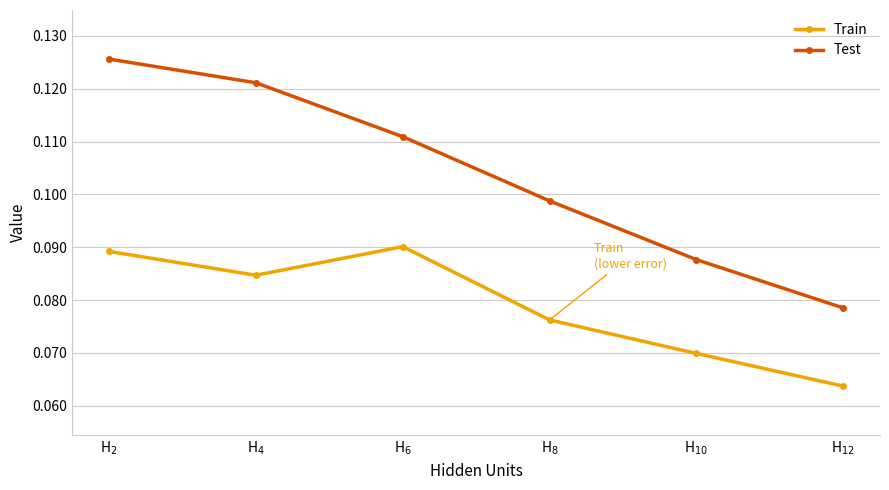

In Train, how many points are lower than both neighbors (excluding endpoints)?

1